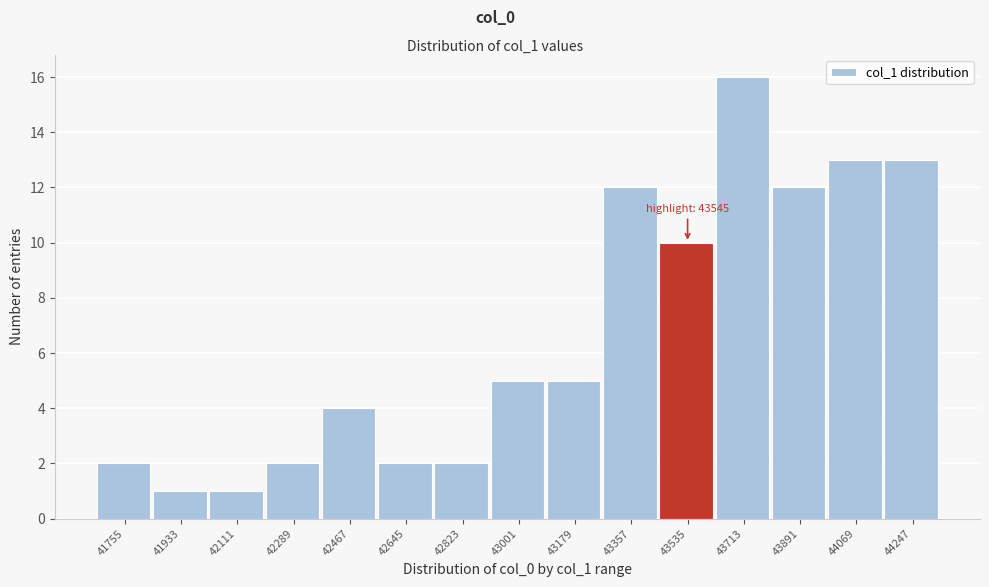

Which range on the x-axis has the tallest bar?

43620 to 43800